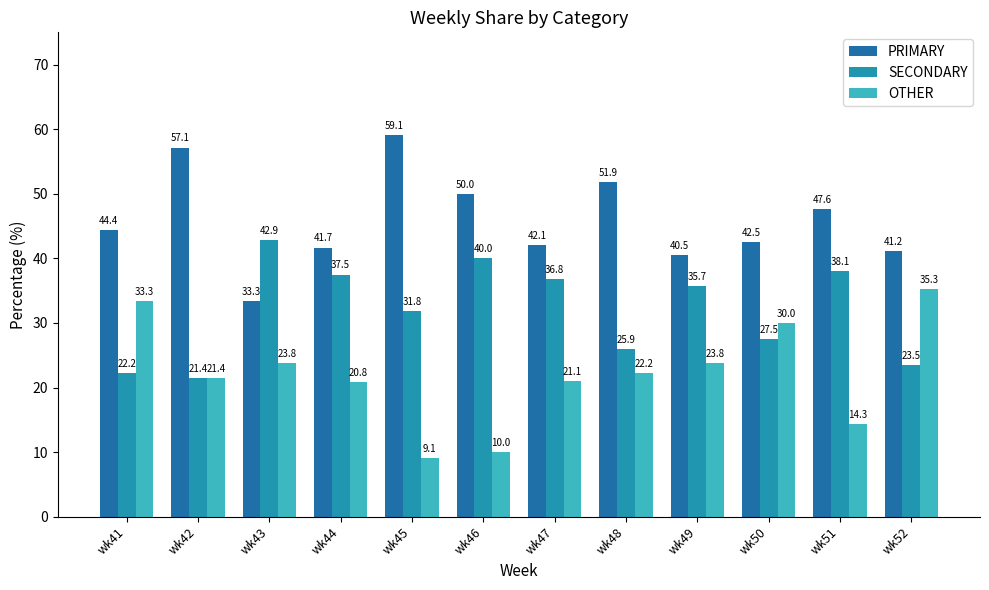

Which has a higher value, wk46 or wk52?

wk46